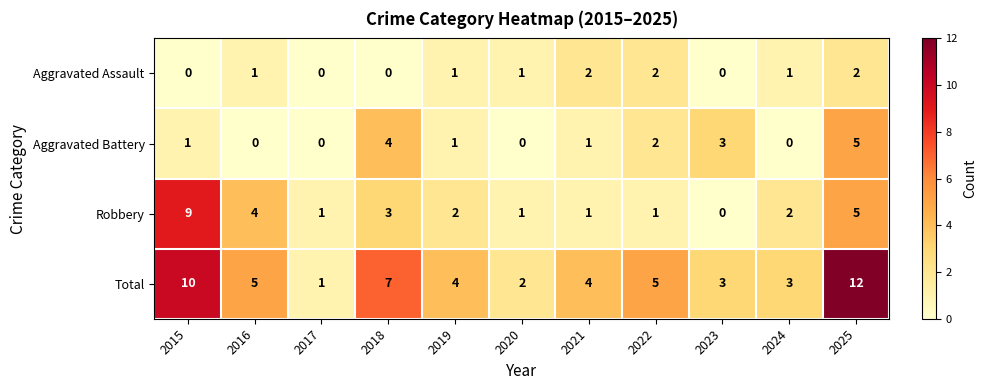

True or false: Total has a value of 2 at 2021.

False